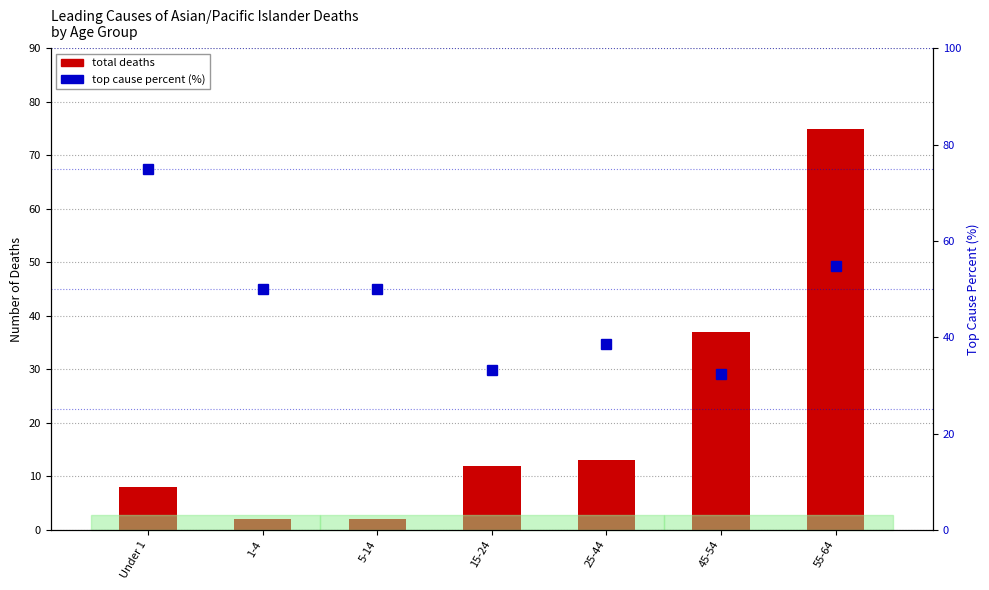

At which category does the chart reach its peak across all series?

55-64